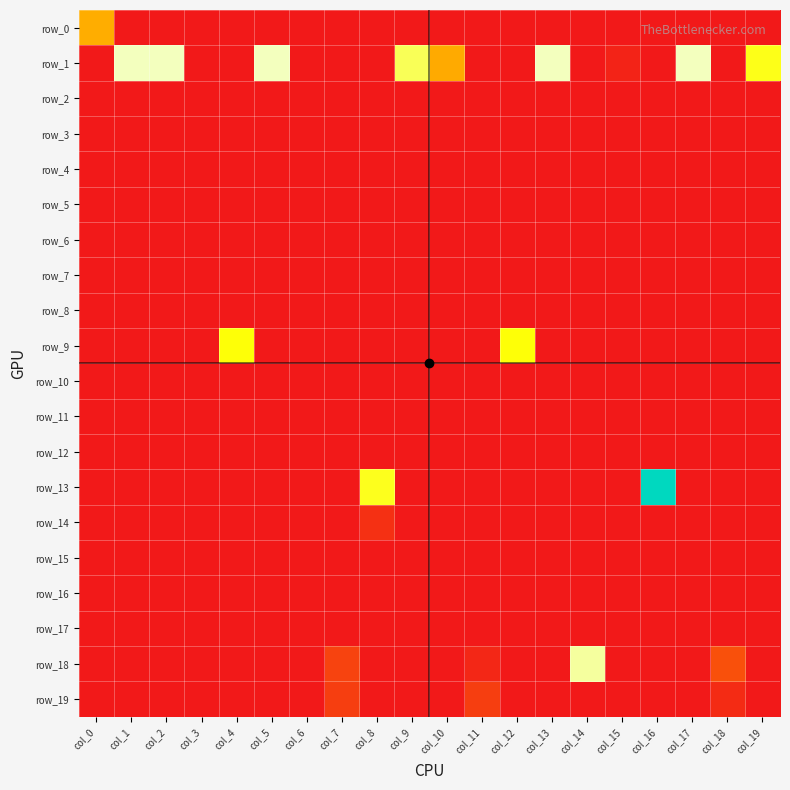

Between col_13 and col_16, which series saw the biggest shift?

row_13